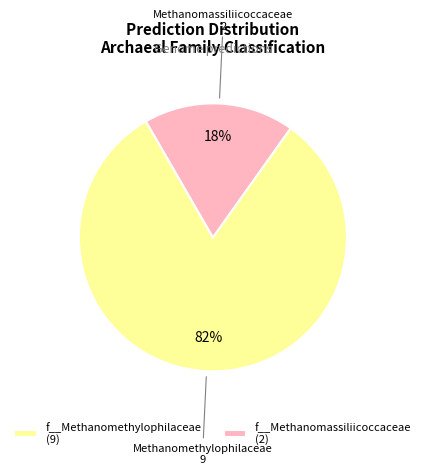

Which slice represents more than half of the pie?

f__Methanomethylophilaceae (9)